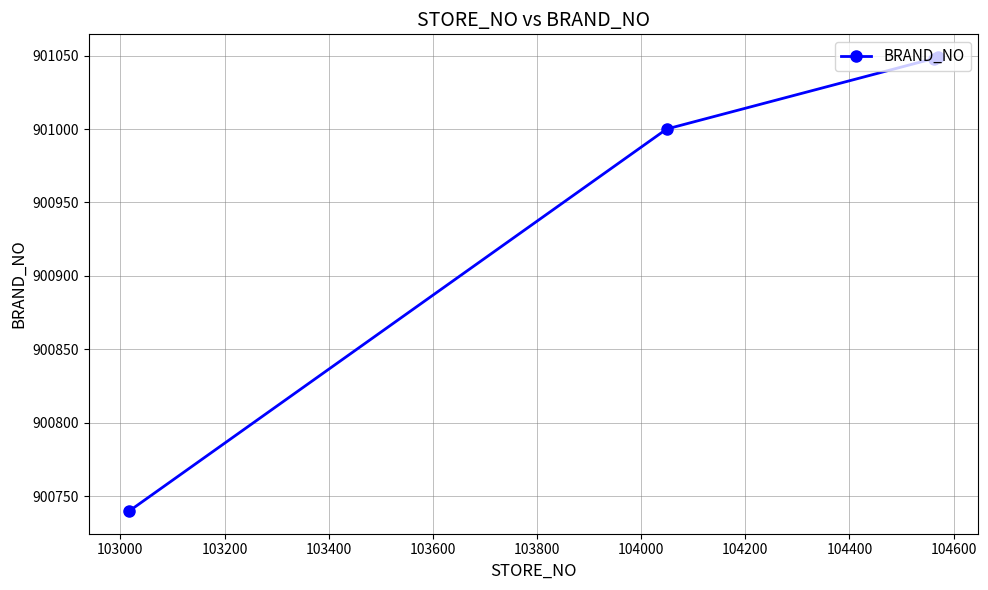

True or false: there are more than 1 points higher than both neighbors.

False